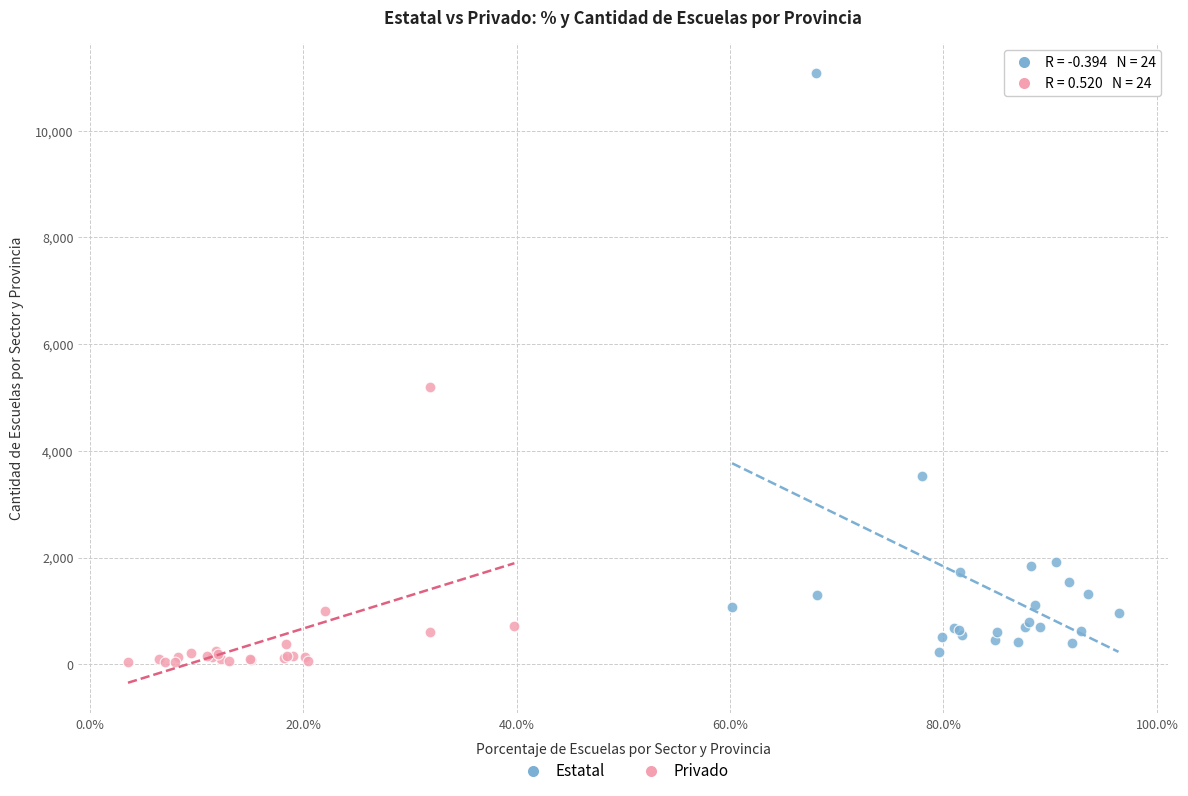

Which series contains the highest Y value?

Estatal